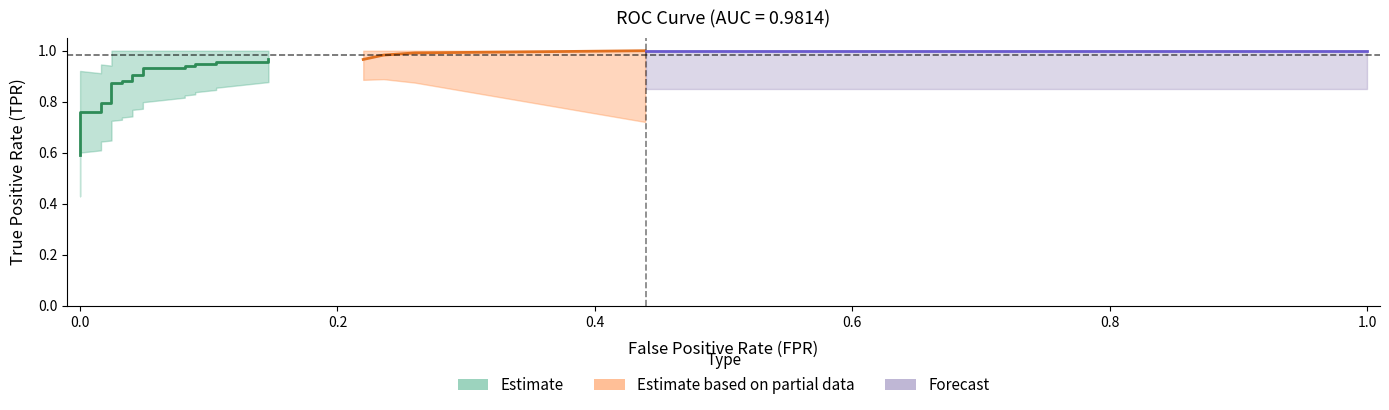

True or false: tpr and fpr intersect in this chart.

False